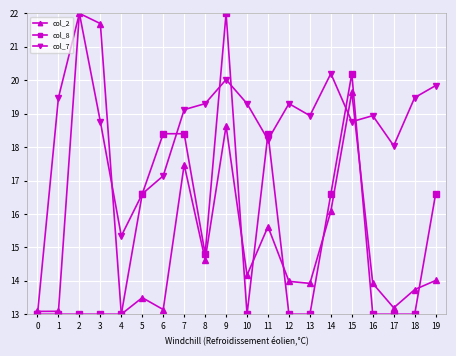

Where is the first local maximum for col_2?

2